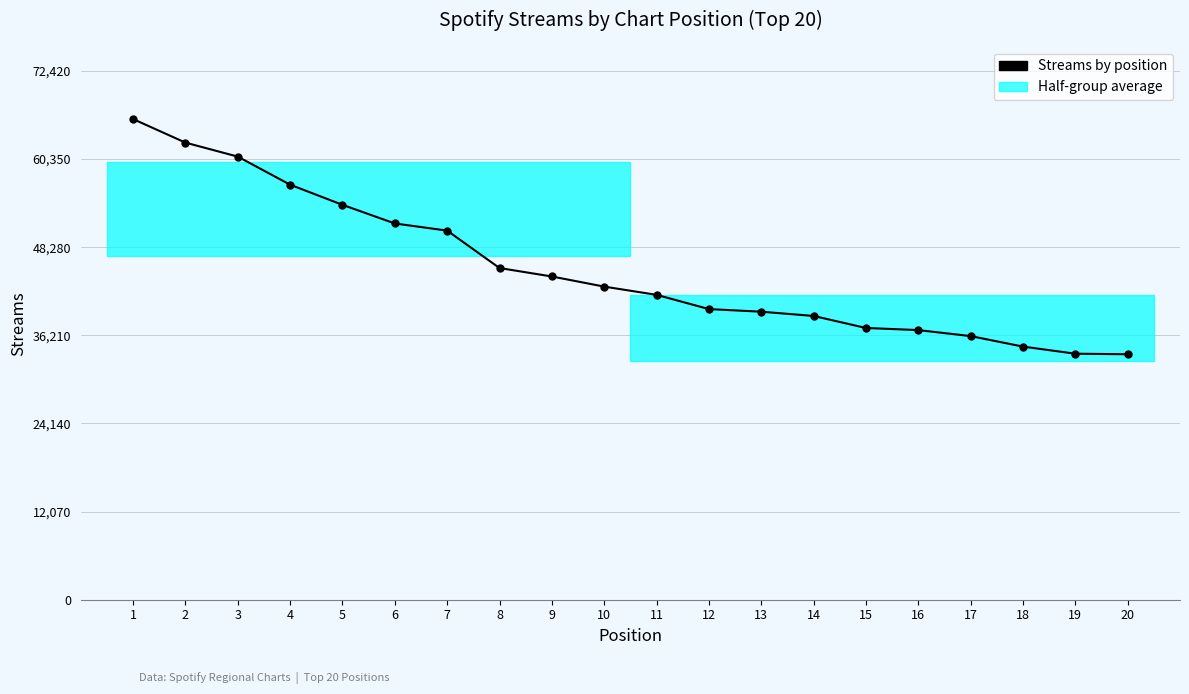

The value at 9 is 44277. True or false?

True